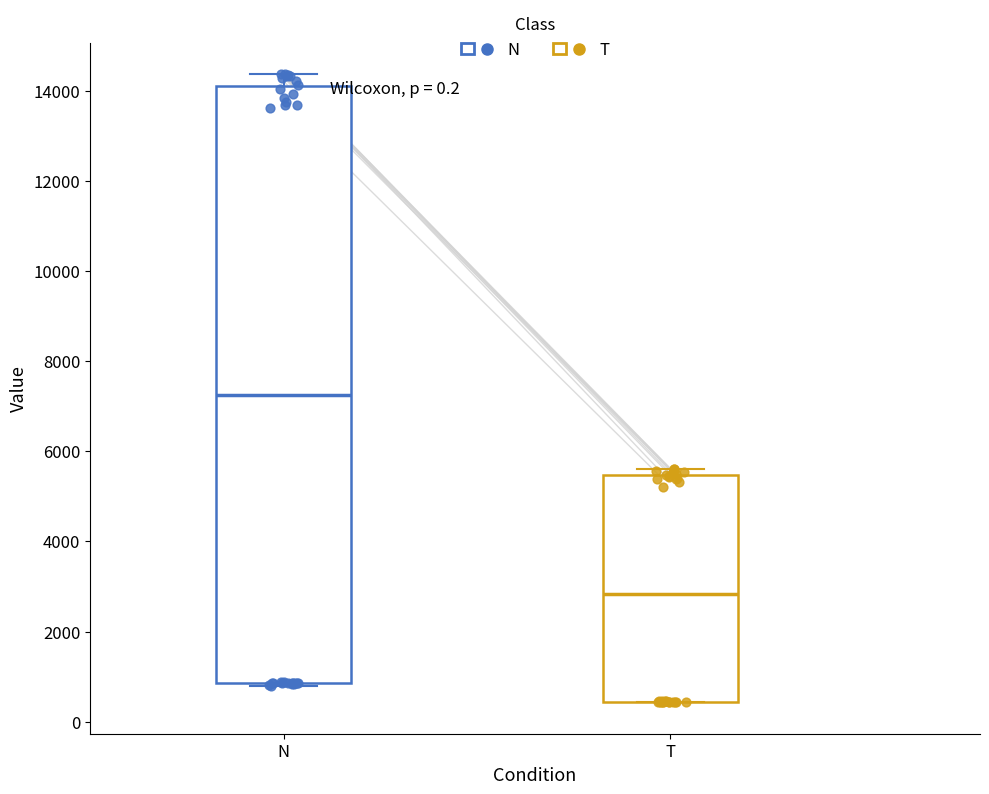

Which box is the tallest, from its lower edge to its upper edge?

N